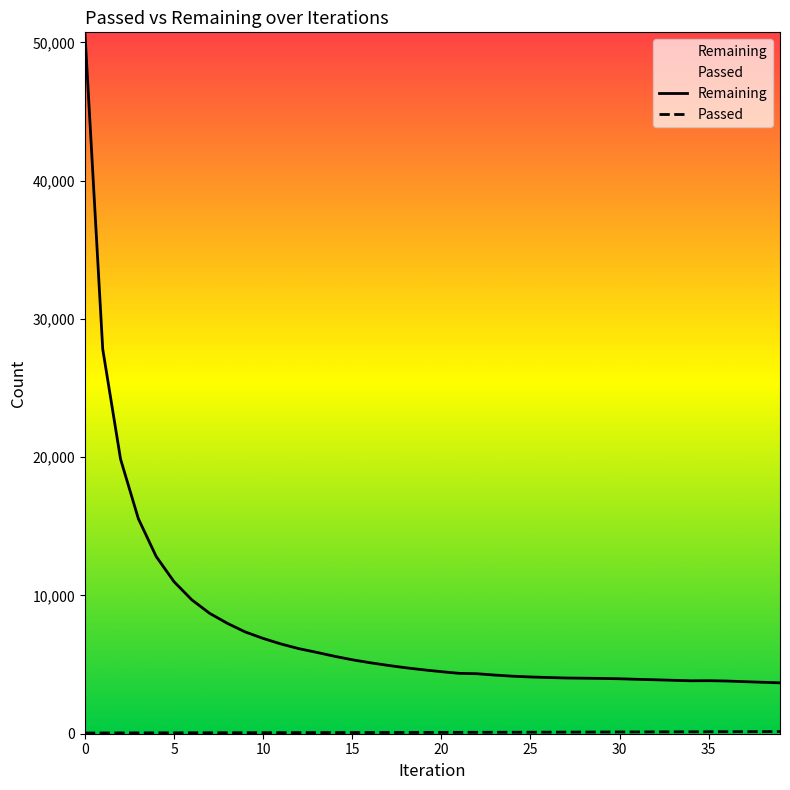

What is the minimum value for Remaining?

3680